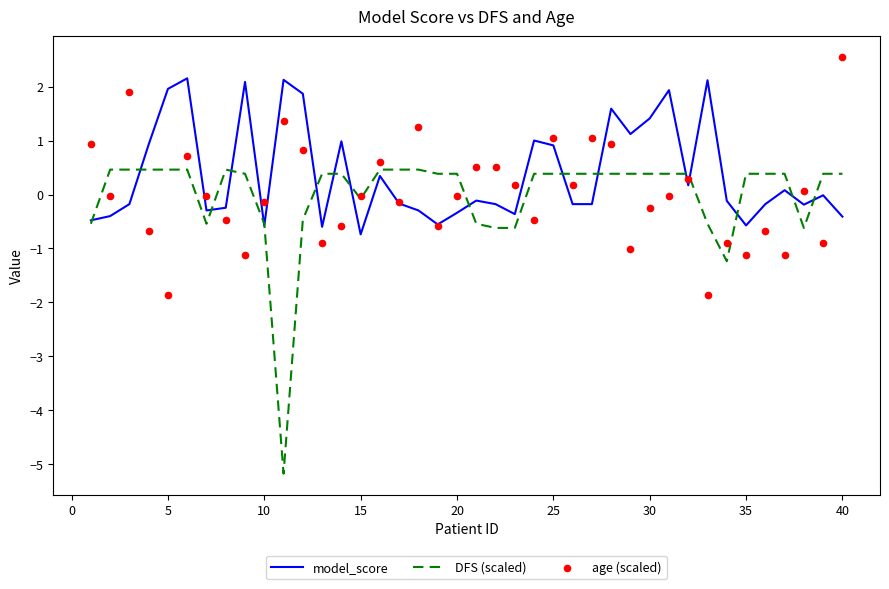

Which series has the largest total across all categories?

model_score